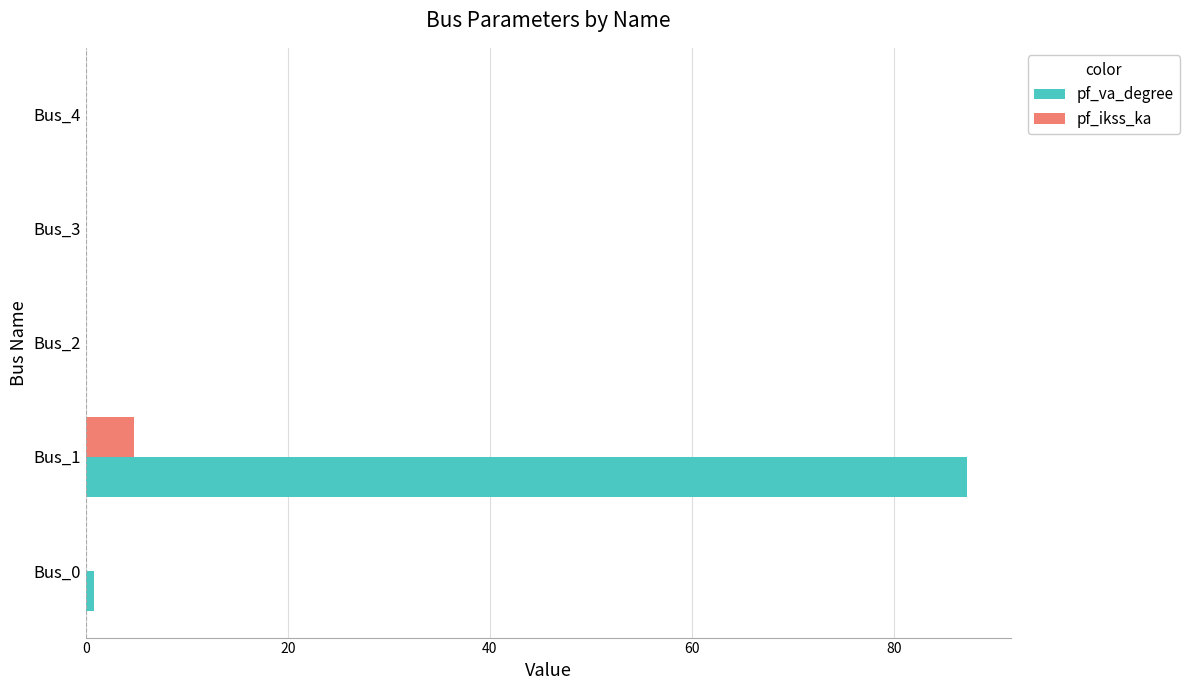

At which category is the sum across all series the highest?

Bus_1